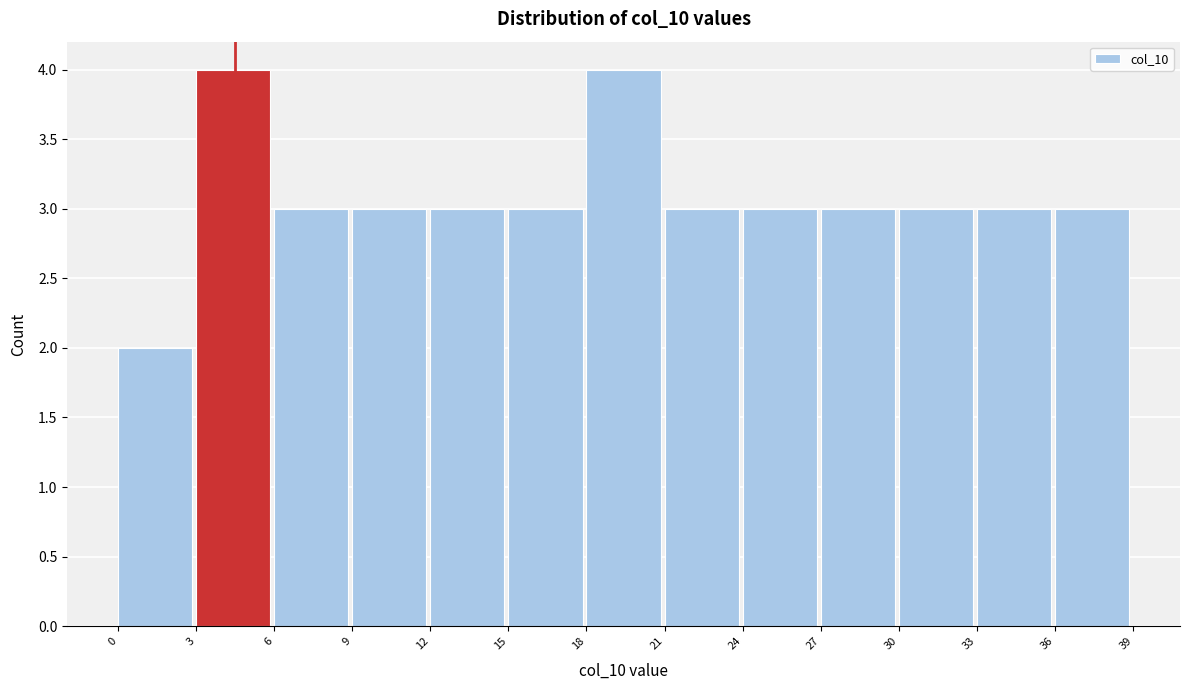

Reading left to right, transcribe this chart: for each bar, give the range it covers on the x-axis and its height. The values are not printed on the chart, so give them approximately, as read against the axis.

0 to 3: 2
3 to 6: 4
6 to 9: 3
9 to 12: 3
12 to 15: 3
15 to 18: 3
18 to 21: 4
21 to 24: 3
24 to 27: 3
27 to 30: 3
30 to 33: 3
33 to 36: 3
36 to 39: 3